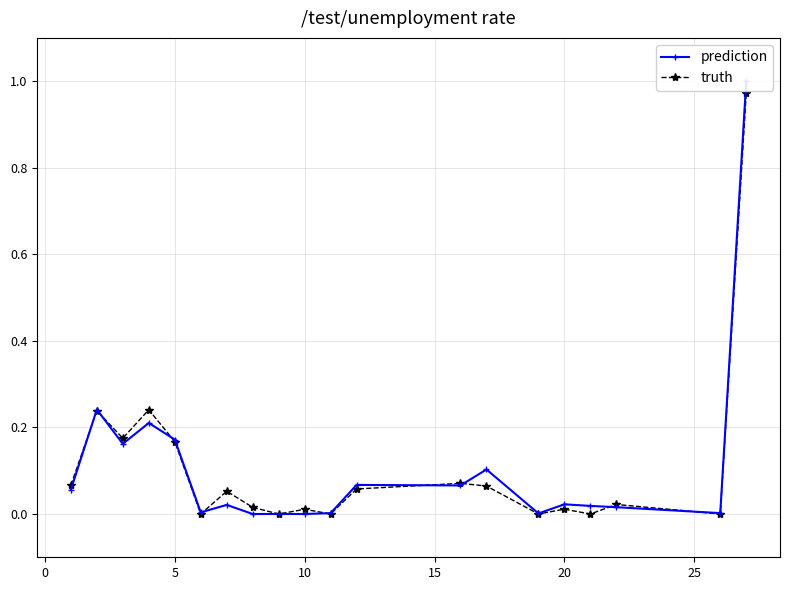

True or false: prediction and truth intersect in this chart.

True